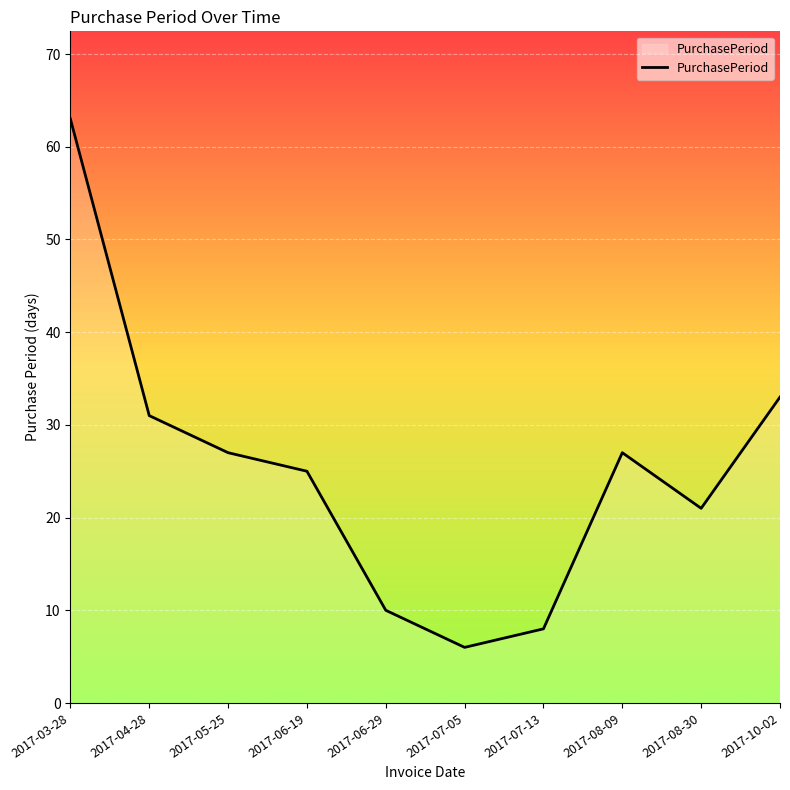

Approximately how many times larger is the value at 2017-06-19 compared to 2017-03-28?

0.4